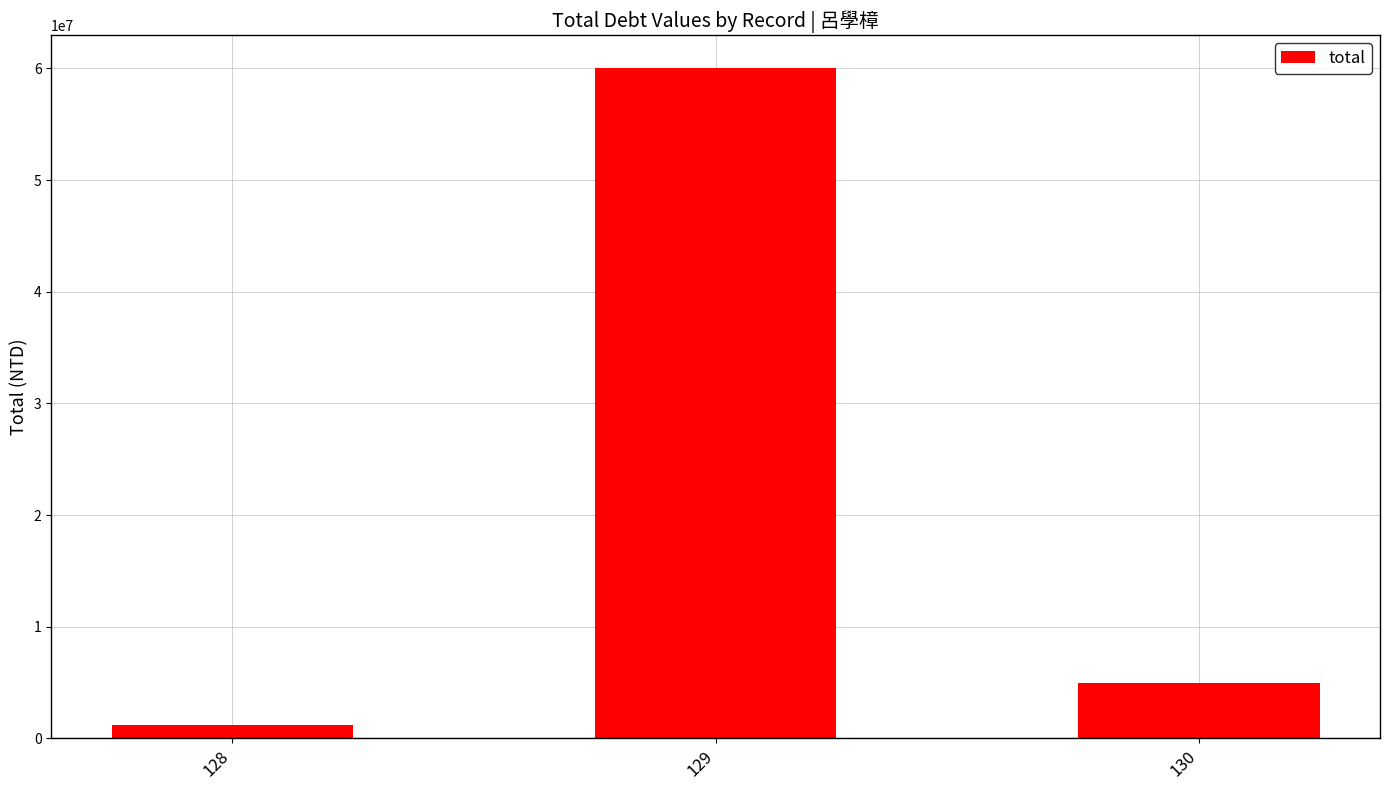

What is the sum of the values at 129 and 130?

65000000